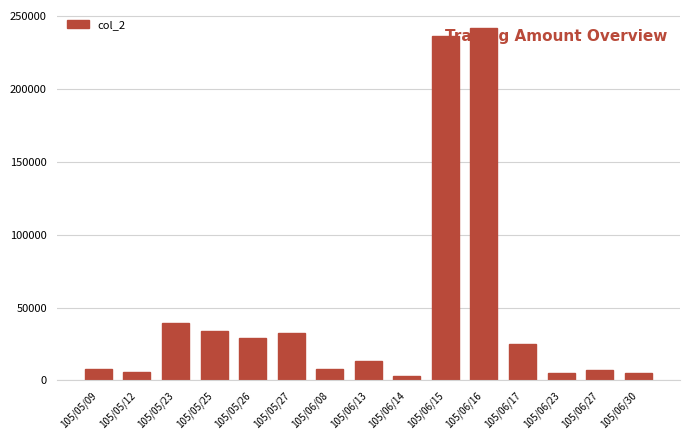

How many distinct data groups are displayed?

1